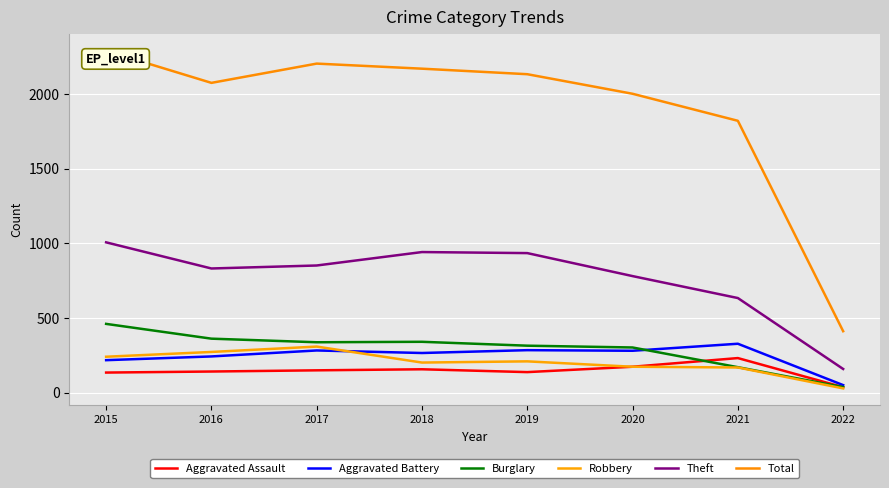

True or false: Aggravated Battery and Total intersect in this chart.

False